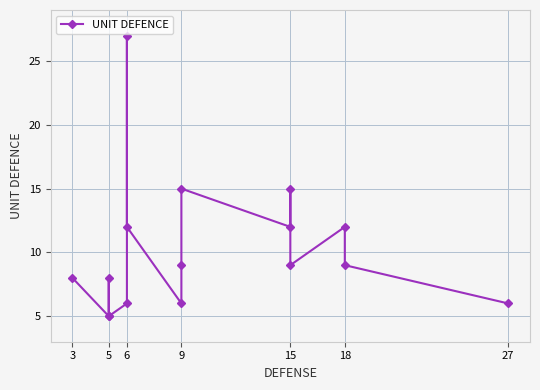

Count the number of values greater than 9.

6